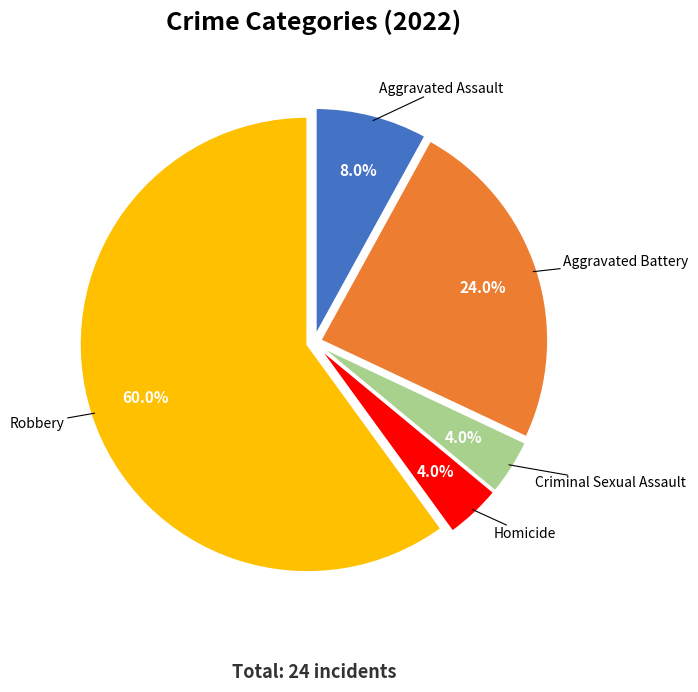

To the nearest percent, what percentage of the pie is Criminal Sexual Assault?

4%